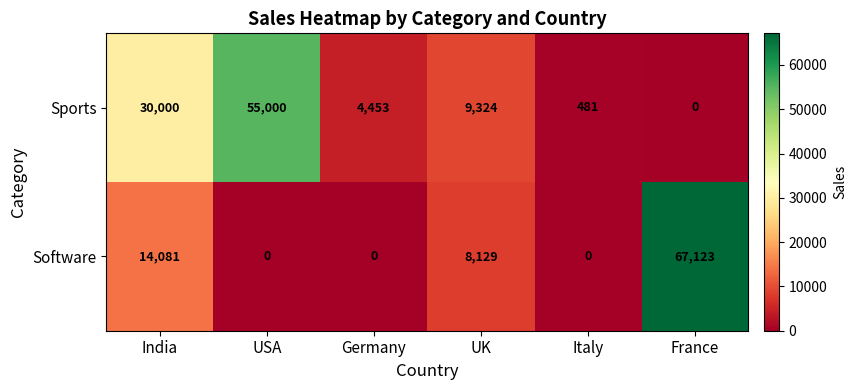

What is the average value of the Software series?

14889